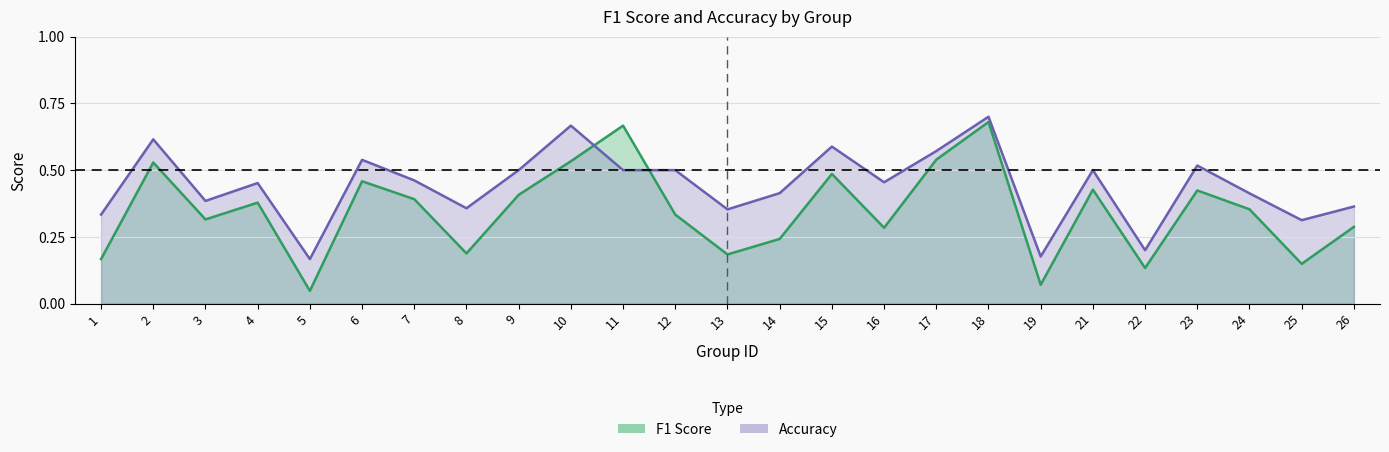

At which category does Accuracy reach its first local valley?

3